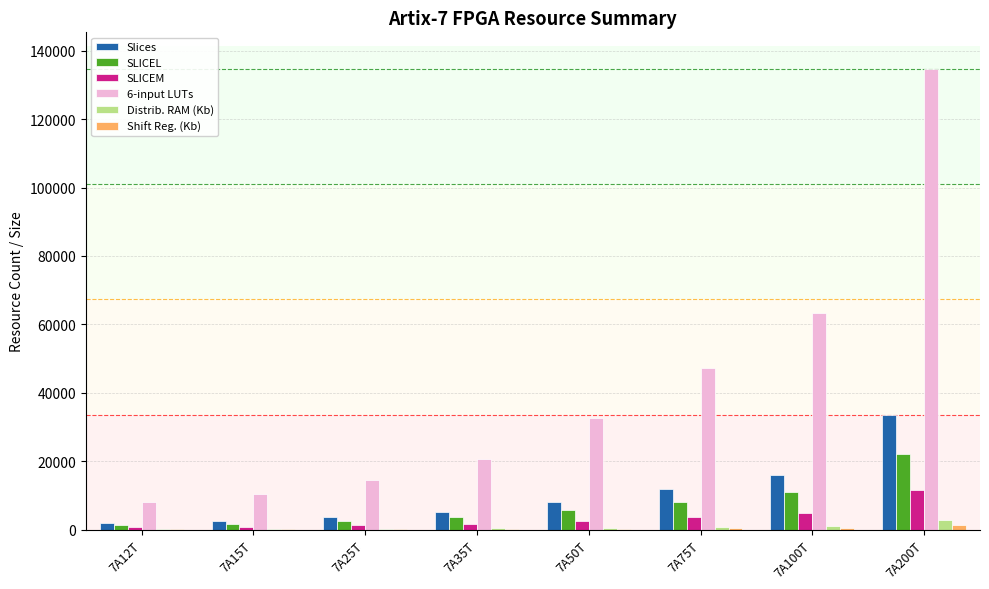

Which category has the highest value across all series?

7A200T